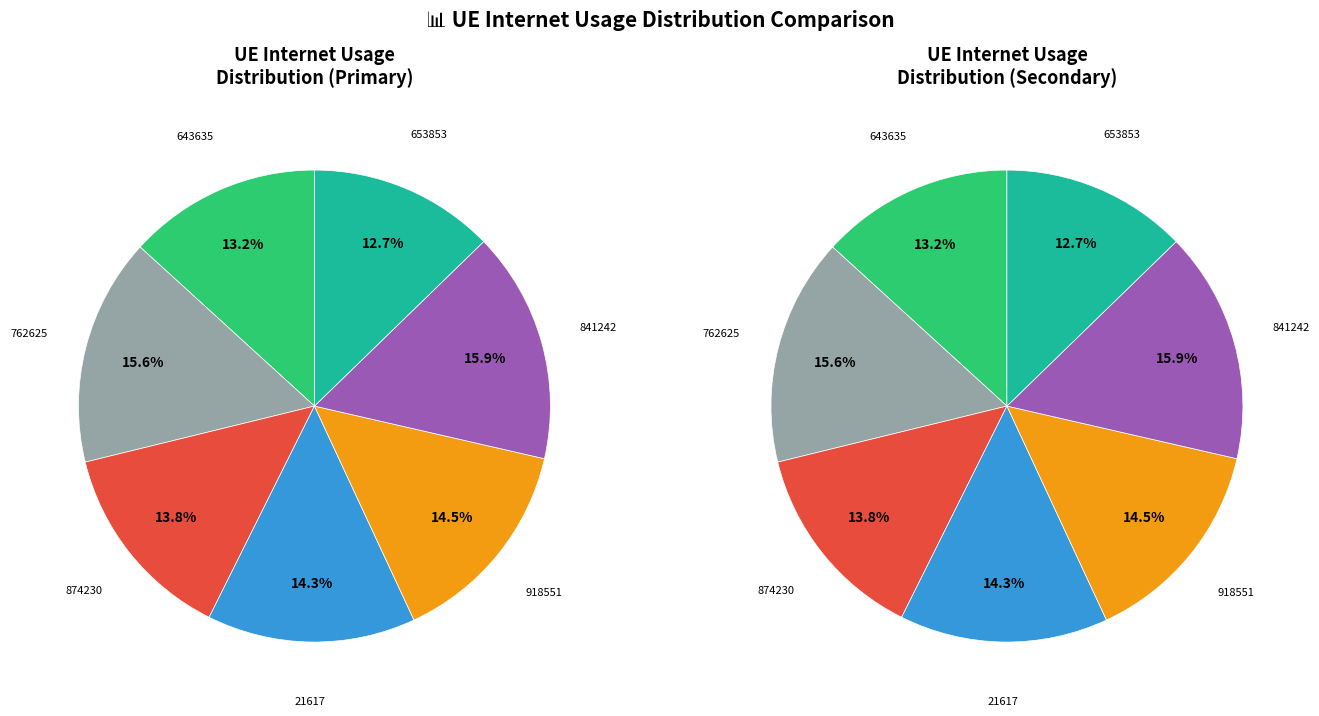

True or false: 874230 accounts for 21% of the total.

False